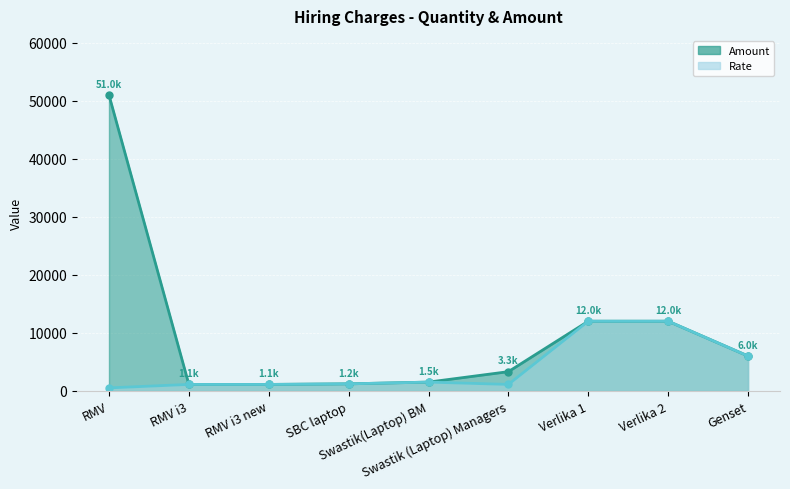

List the series in order of their peak value, lowest first.

Rate, Amount